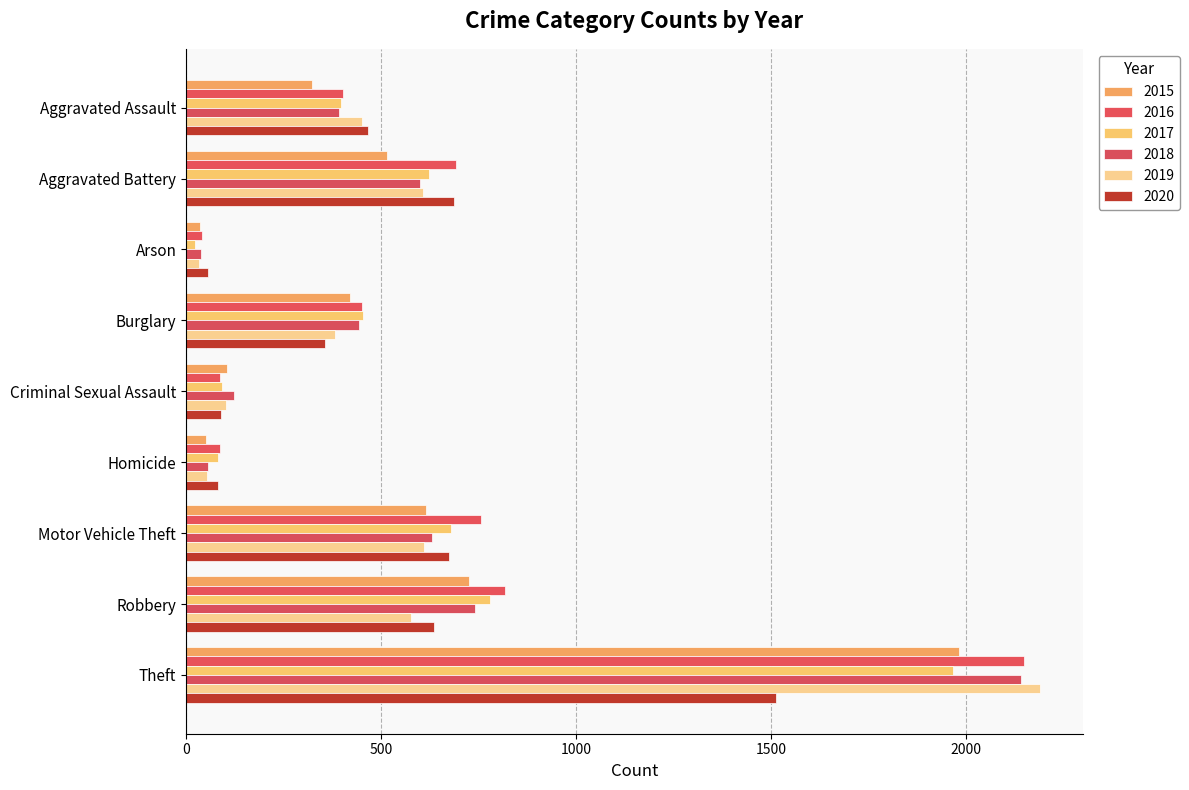

What are all the series names shown in the legend?

2015, 2016, 2017, 2018, 2019, 2020